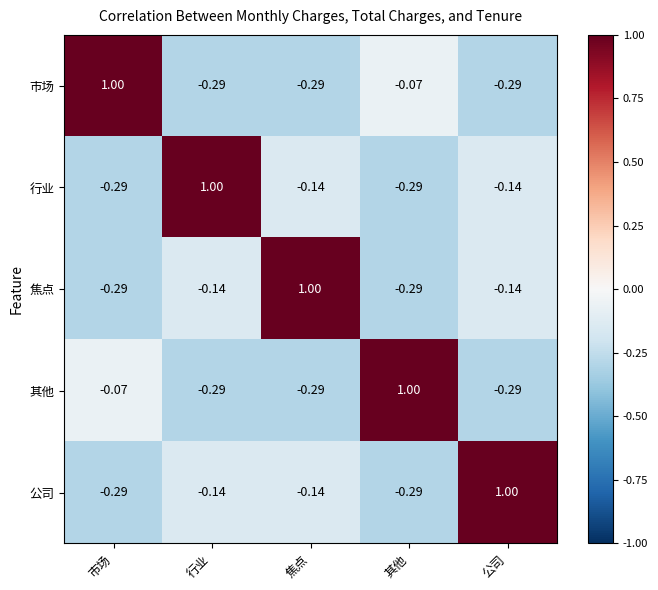

At which label does 行业 first exceed 0?

行业